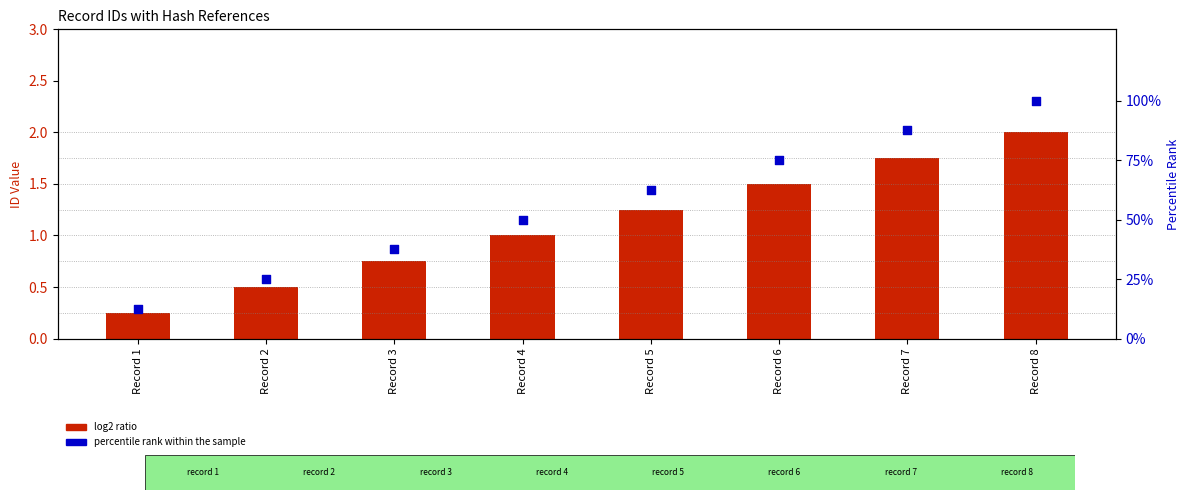

Which series contains the highest Y value?

percentile rank within the sample